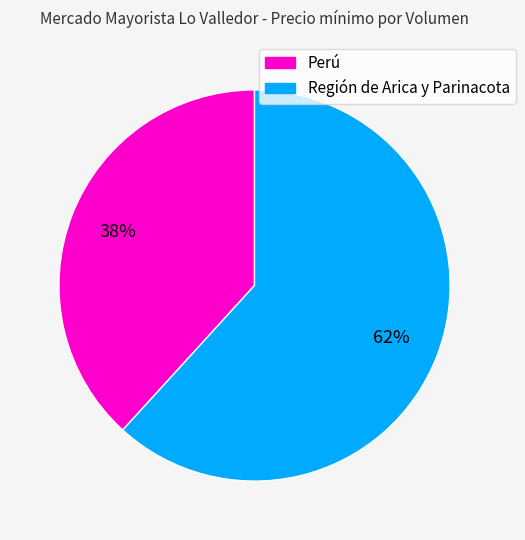

Does any single category account for the majority?

Yes